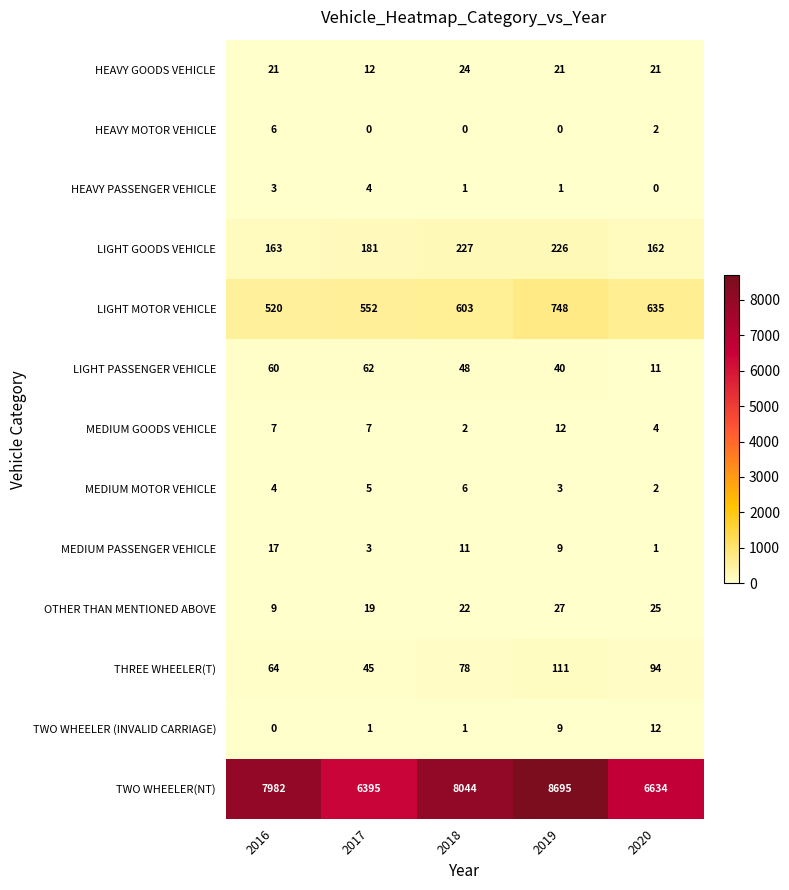

What is the greatest value displayed?

8695